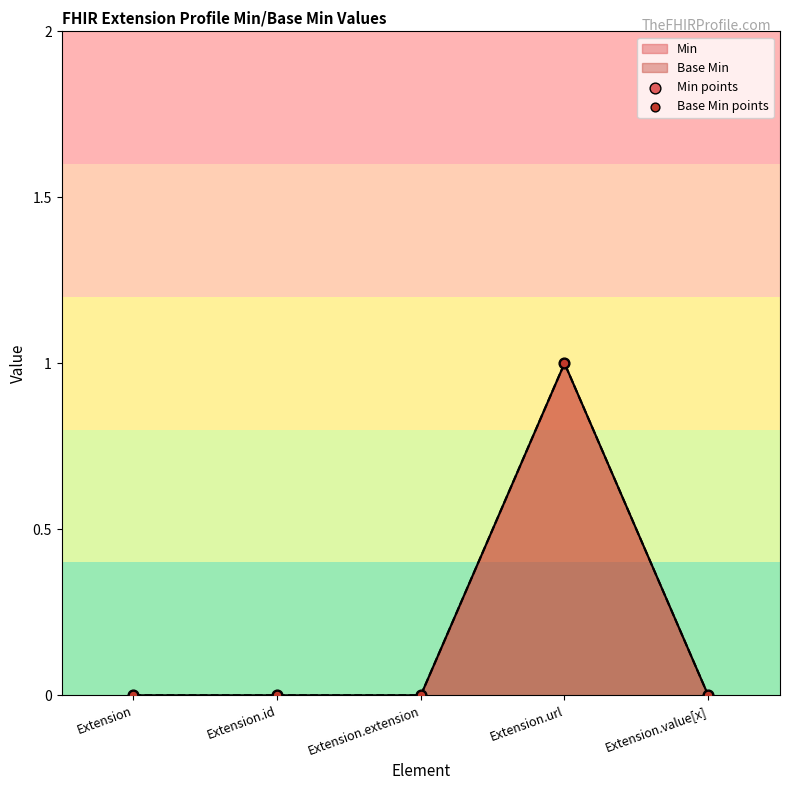

At how many categories does at least one series exceed 0?

1